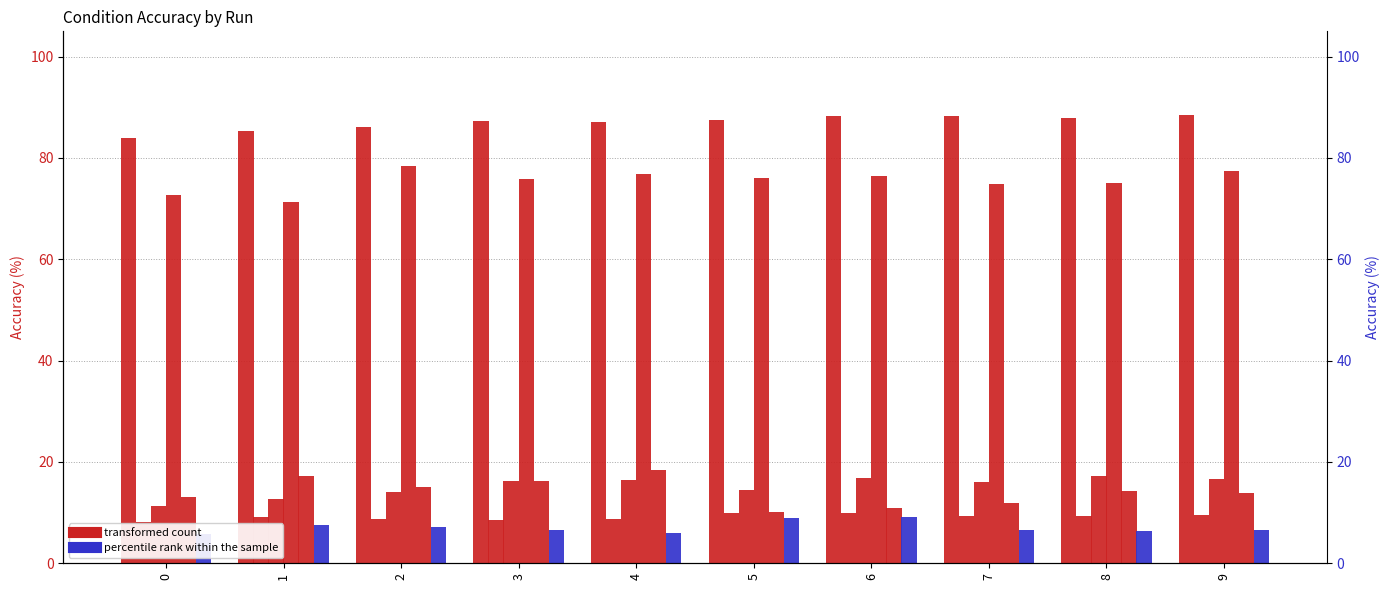

What is the spread (max minus min) of values at 8?

81.5